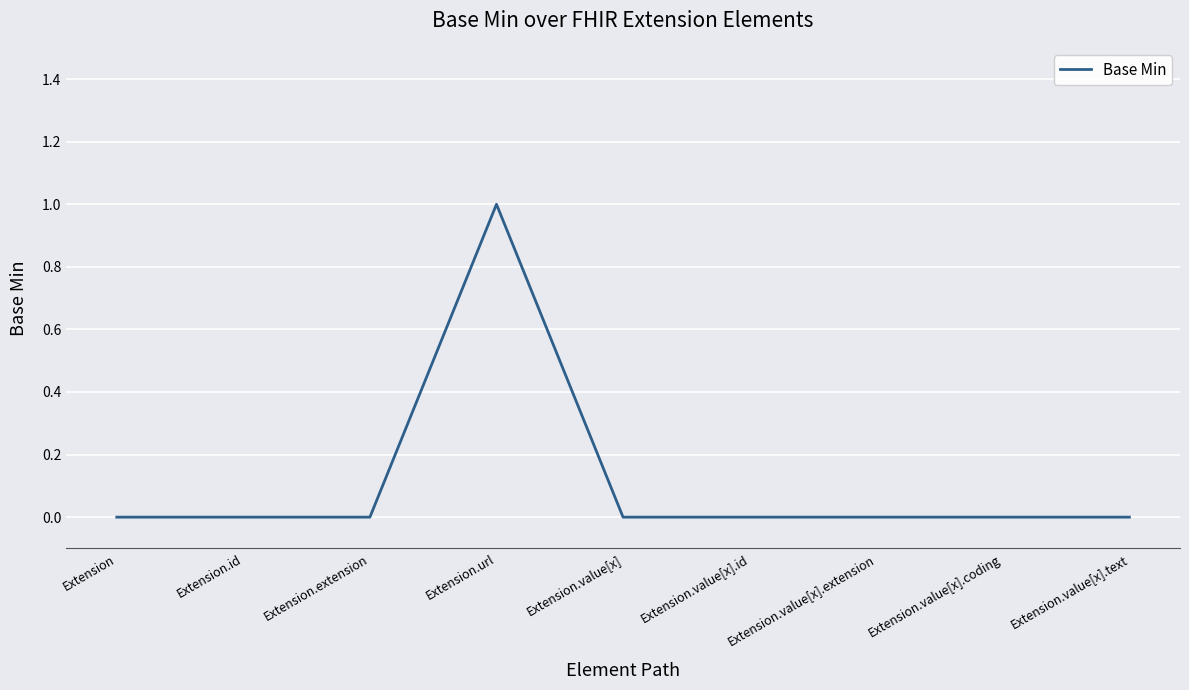

Which label corresponds to the largest value in the chart?

Extension.url